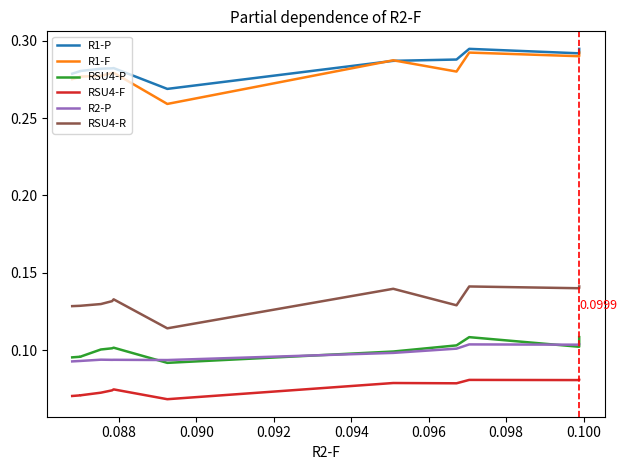

What are all the series names shown in the legend?

R1-P, R1-F, RSU4-P, RSU4-F, R2-P, RSU4-R